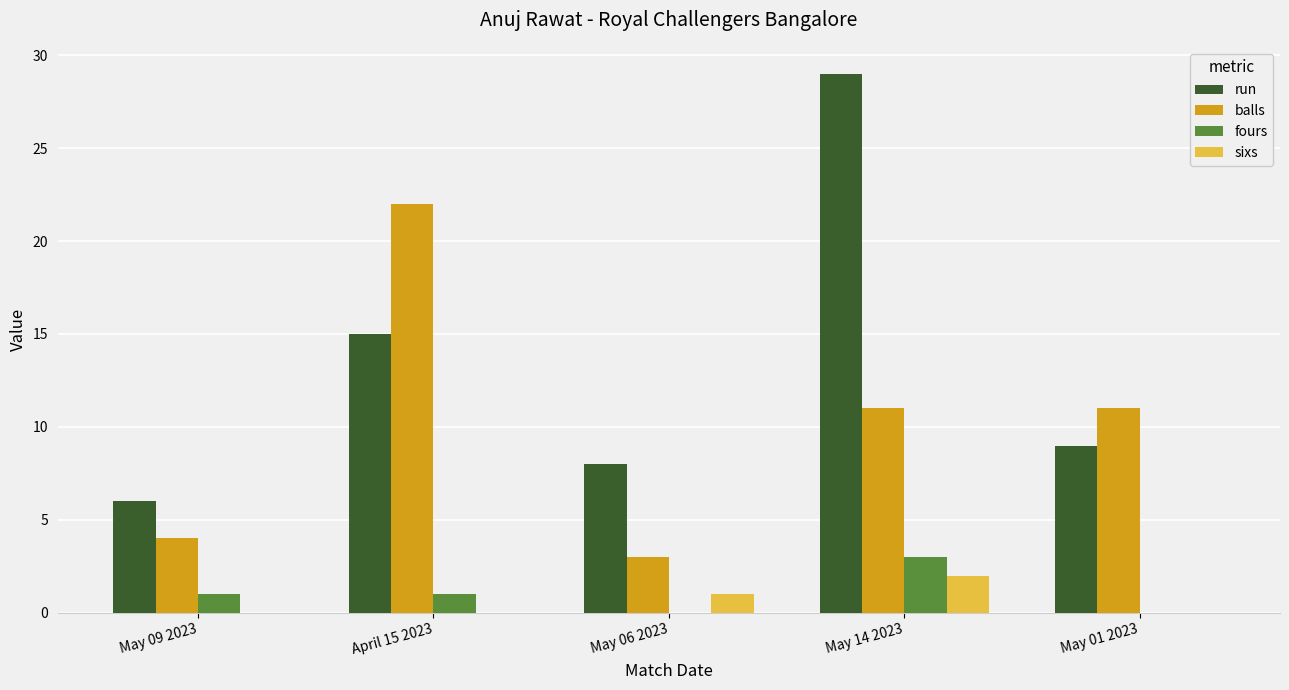

Which series has the widest spread of values?

run